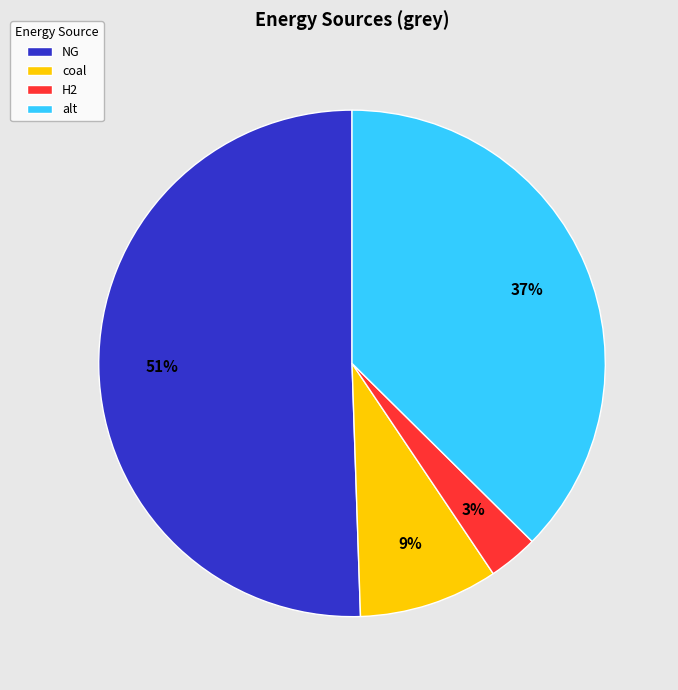

Does NG account for over 50% of the chart?

Yes